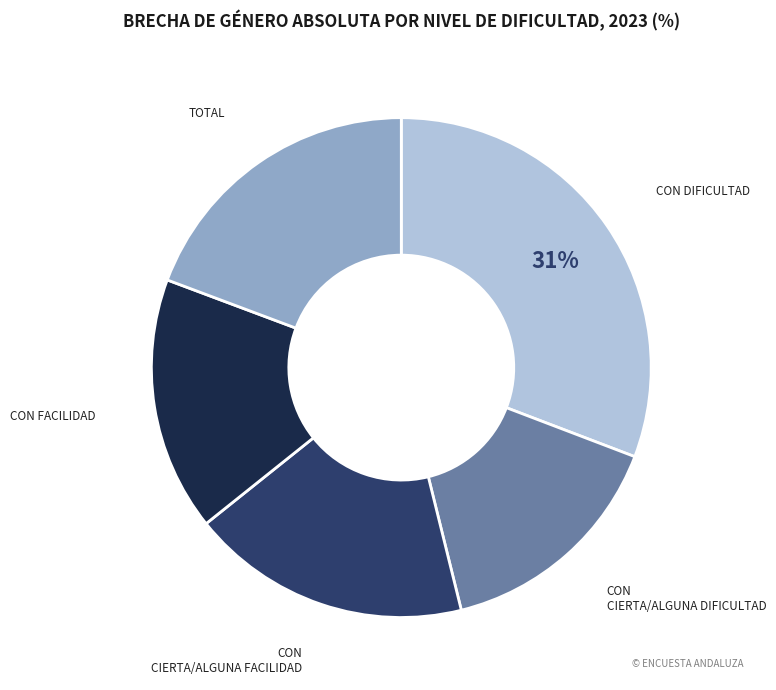

To the nearest percent, what is the average slice percentage?

20%